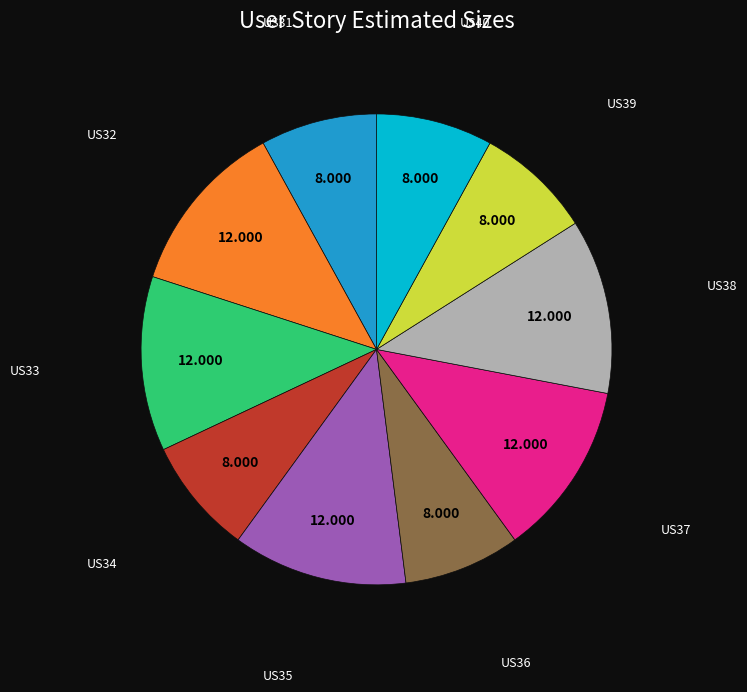

Is there a majority slice in this chart?

No